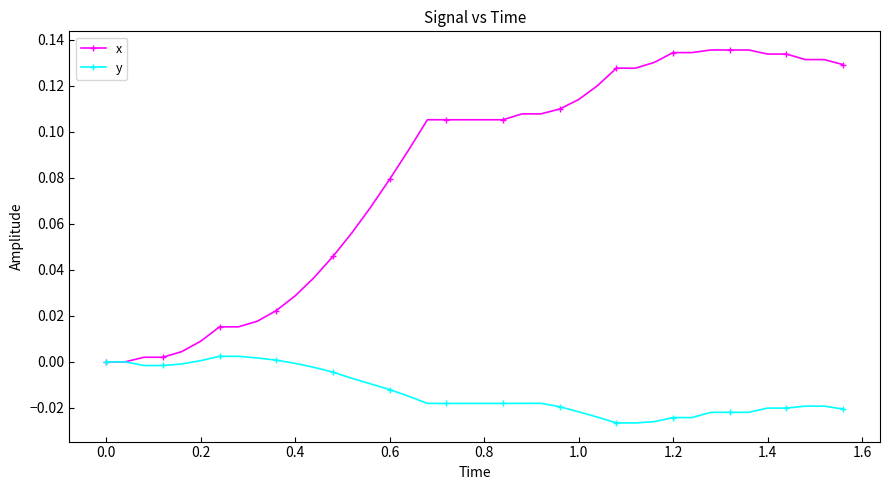

List the series in order of their overall mean, lowest first.

y, x